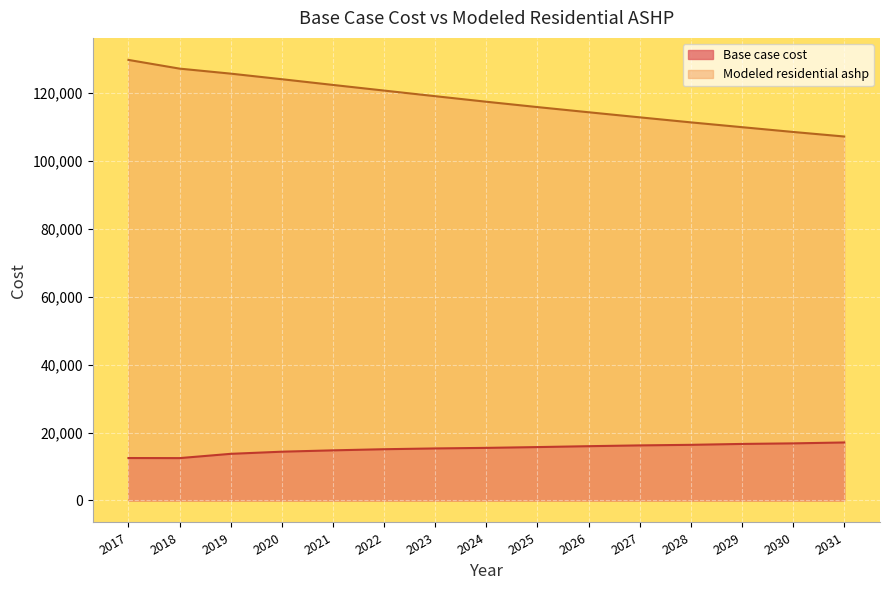

The value of Modeled residential ashp at 2031 is 107178.3. True or false?

True